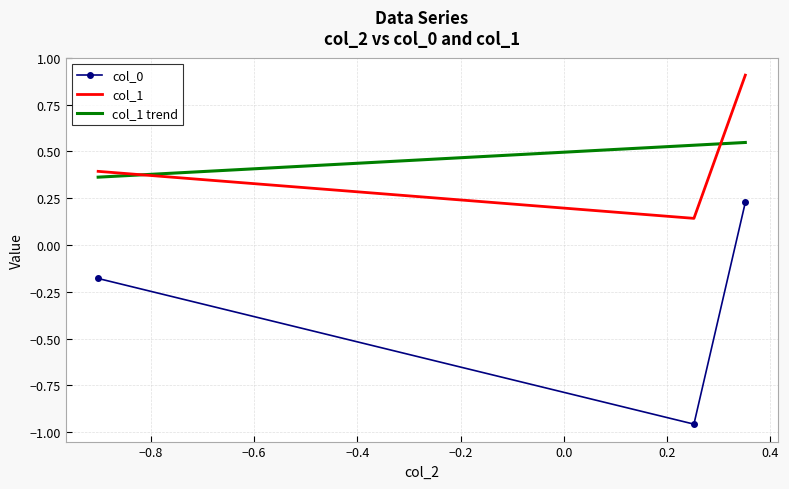

How many values in col_0 are above zero?

1